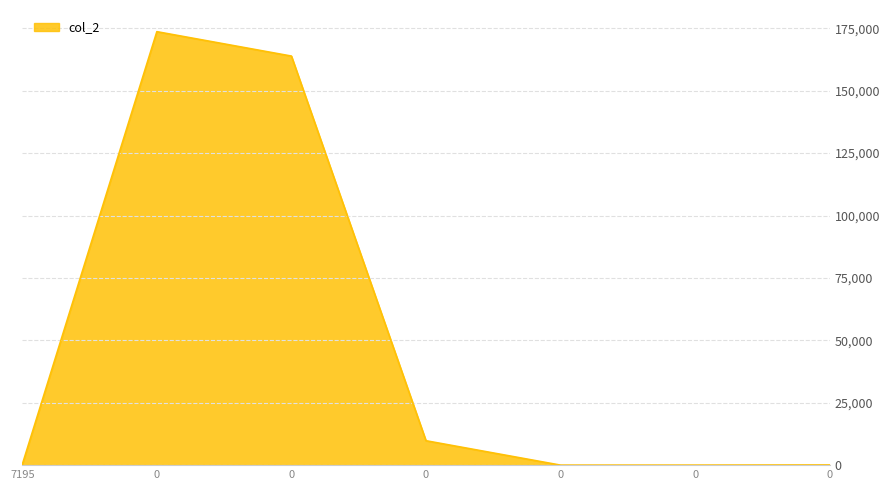

How many series are shown in this chart?

1